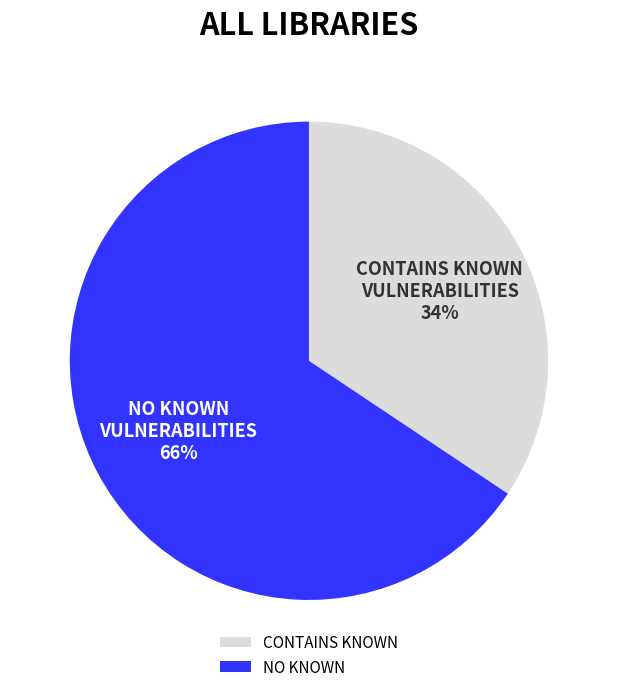

Which category accounts for the majority?

NO KNOWN